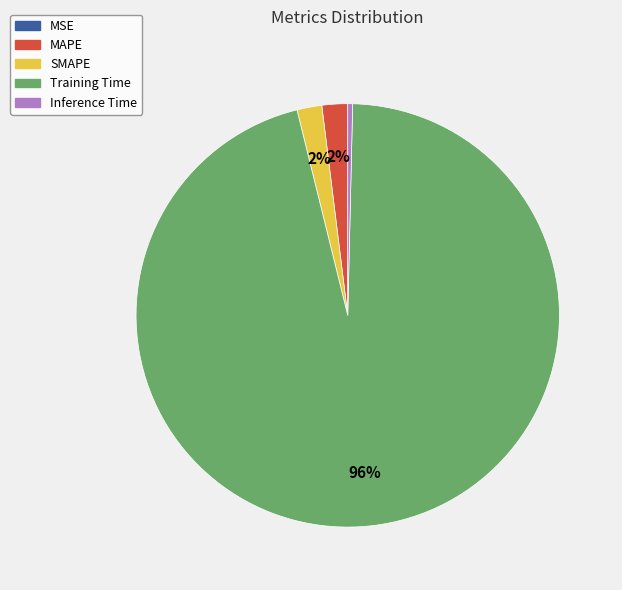

Which has a higher value, Training Time or SMAPE?

Training Time